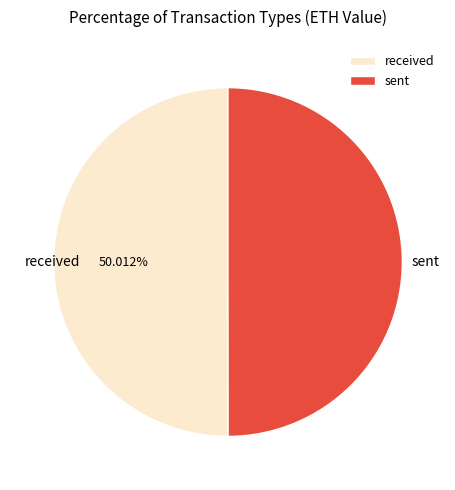

Does any single category account for the majority?

Yes